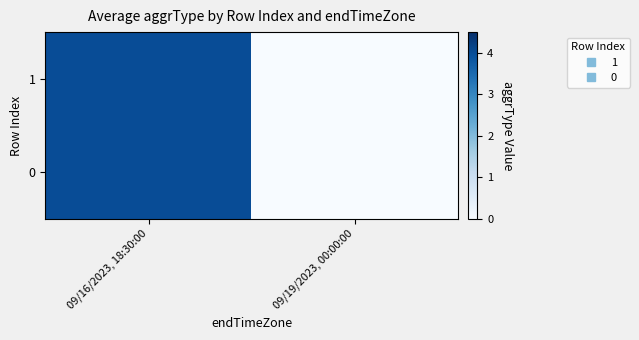

Reading right to left, extract all data points from this chart.

1: 09/19/2023, 00:00:00=0	09/16/2023, 18:30:00=4
0: 09/19/2023, 00:00:00=0	09/16/2023, 18:30:00=4